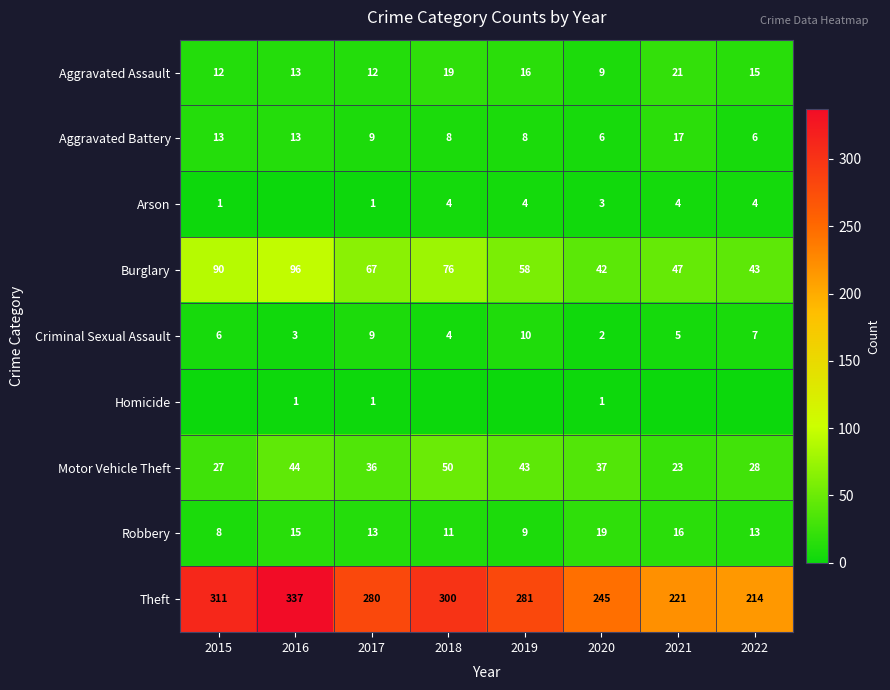

What is the difference between the maximum and minimum values in the Criminal Sexual Assault series?

8